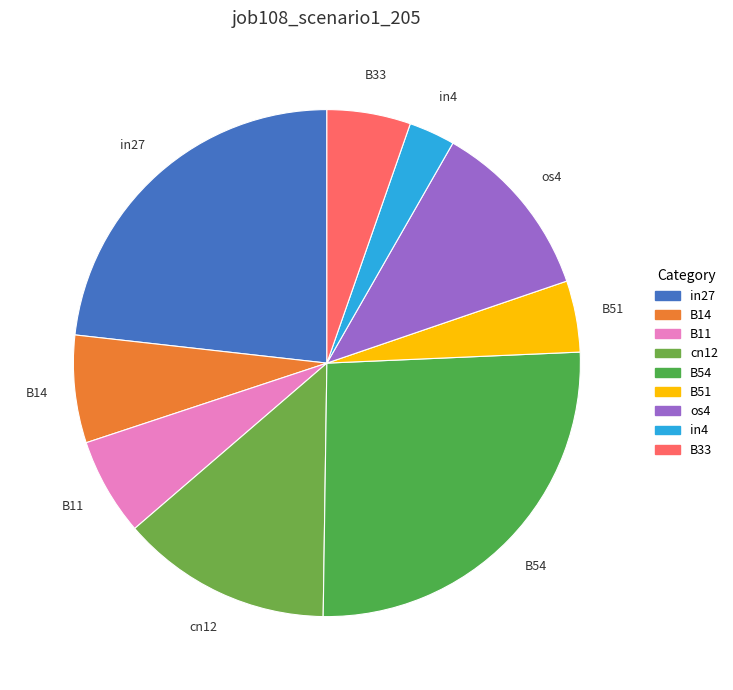

Count the number of slices in the pie.

9